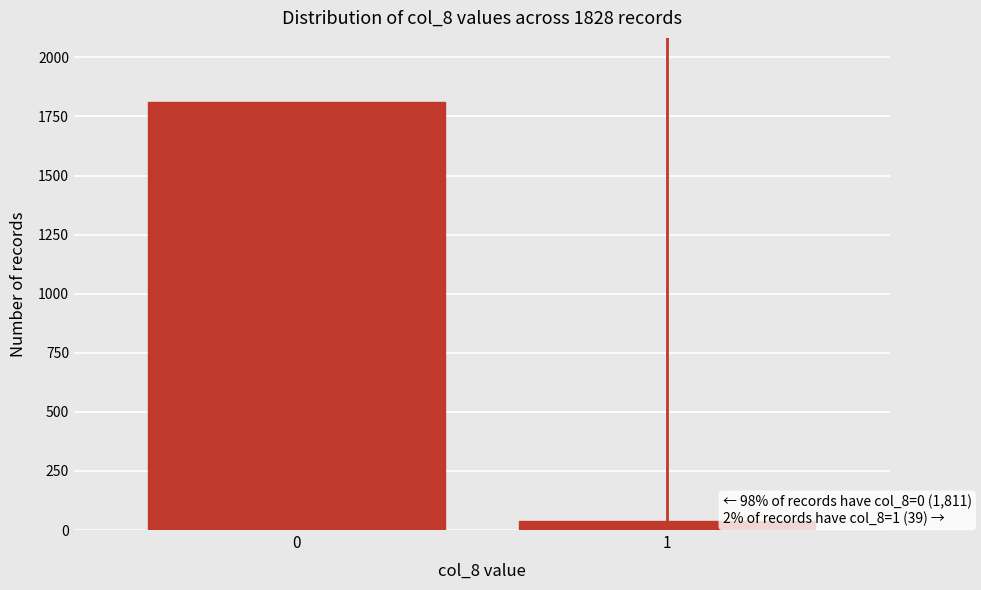

Reading right to left, transcribe all the data shown in this chart.

1=39	0=1811